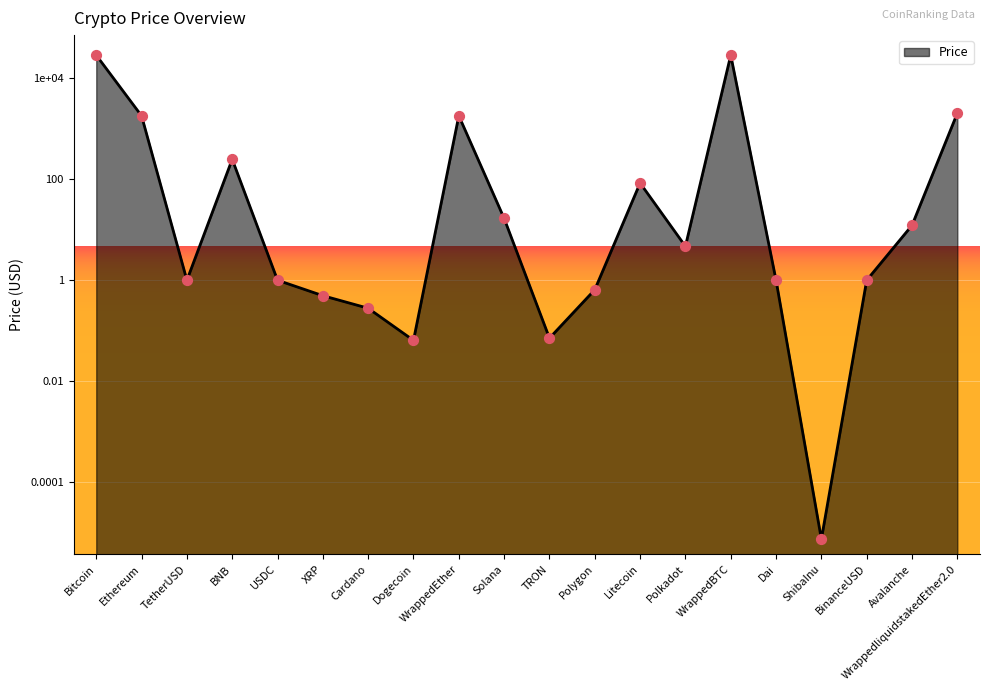

What is the change in value from XRP to Polkadot?

+4.2